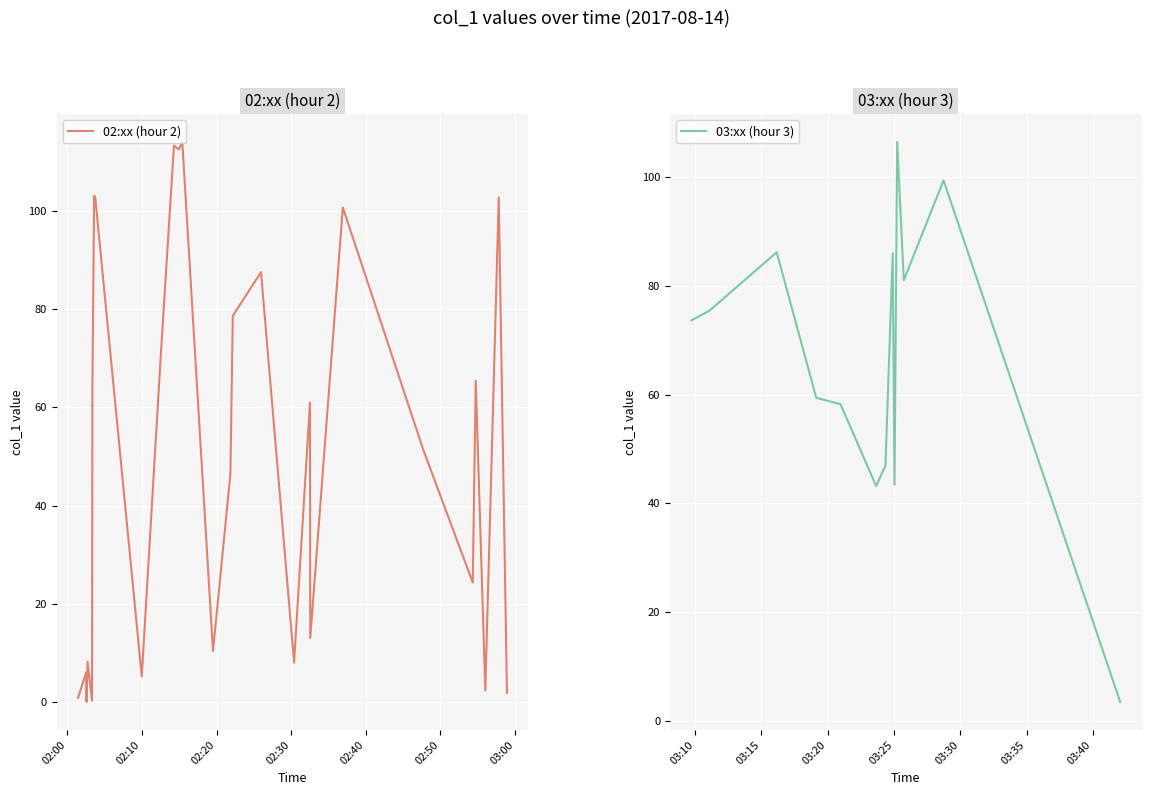

What is the change in value from 02:03 to 03:23?

-59.9